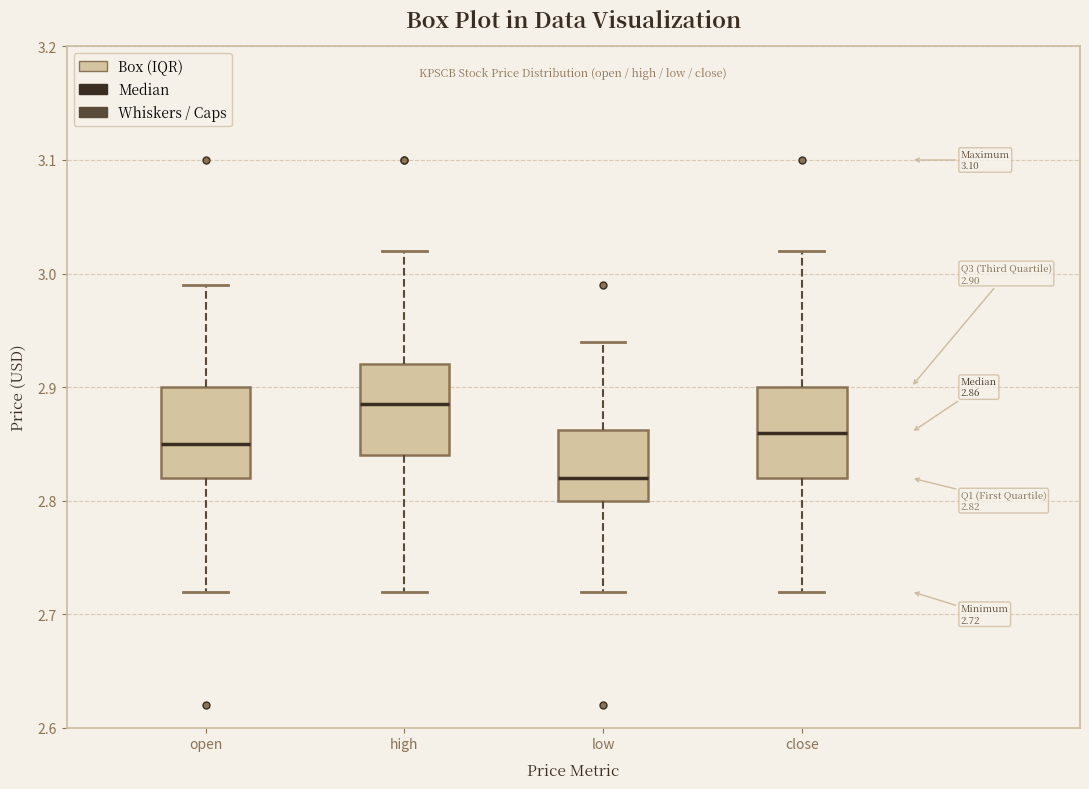

Which box has the lowest median line?

low